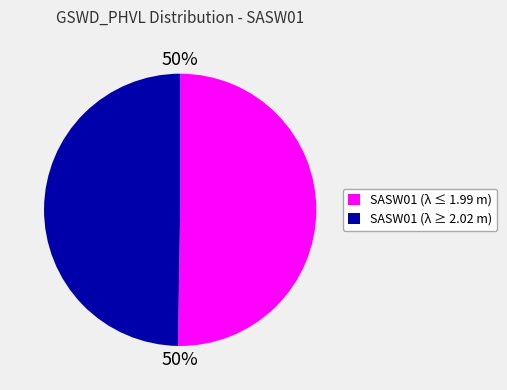

To the nearest percent, what is the combined percentage of SASW01 (λ ≥ 2.02 m) and SASW01 (λ ≤ 1.99 m)?

100%